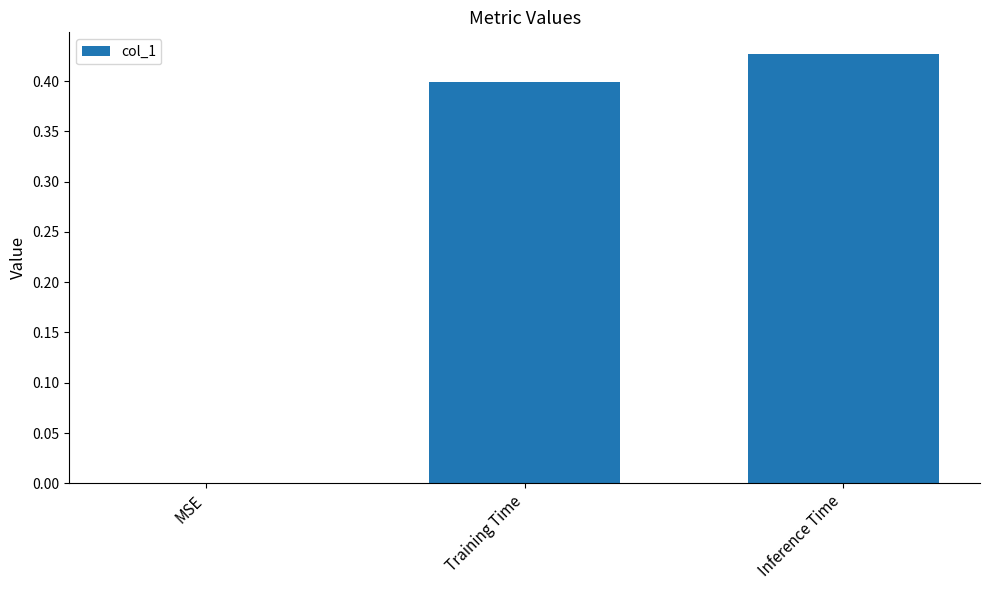

Is it true that the value at Training Time is 0.4?

True